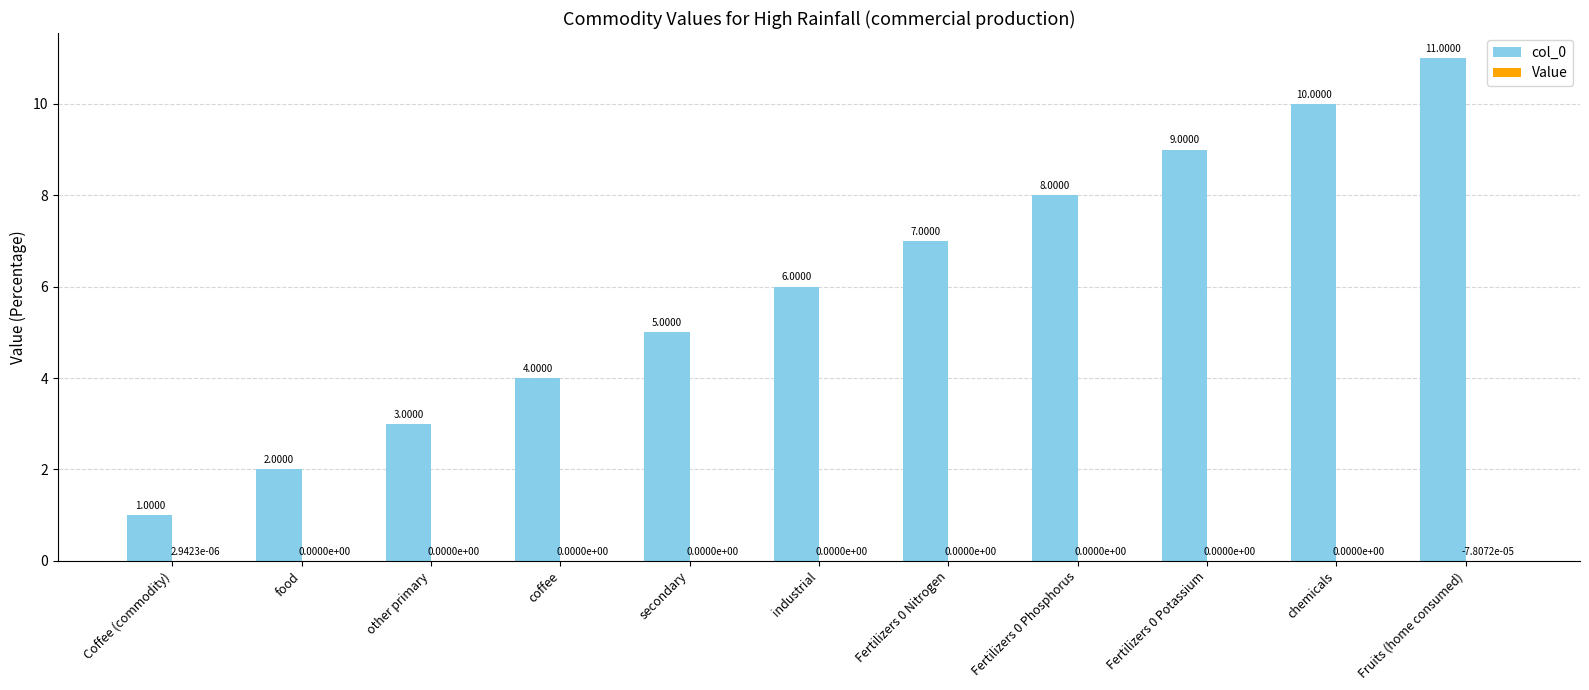

Which category has the highest value in the col_0 series?

Fruits (home consumed)